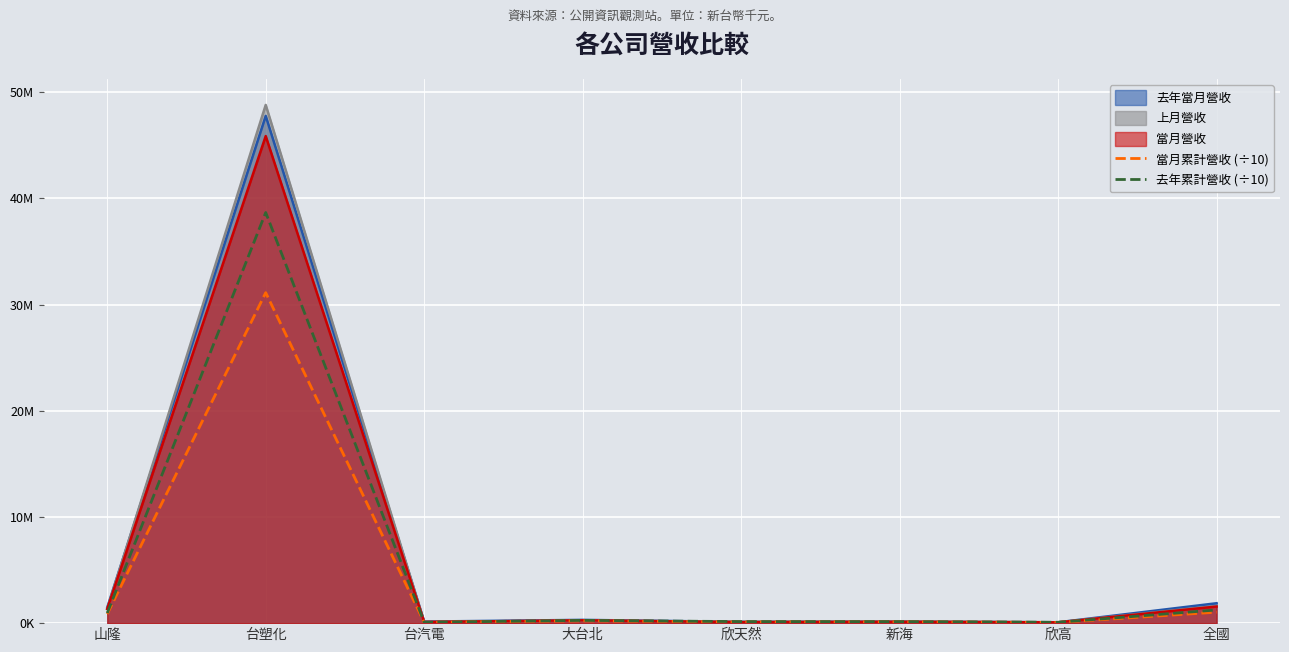

Where is the first local minimum for 去年累計營收 (÷10)?

台汽電